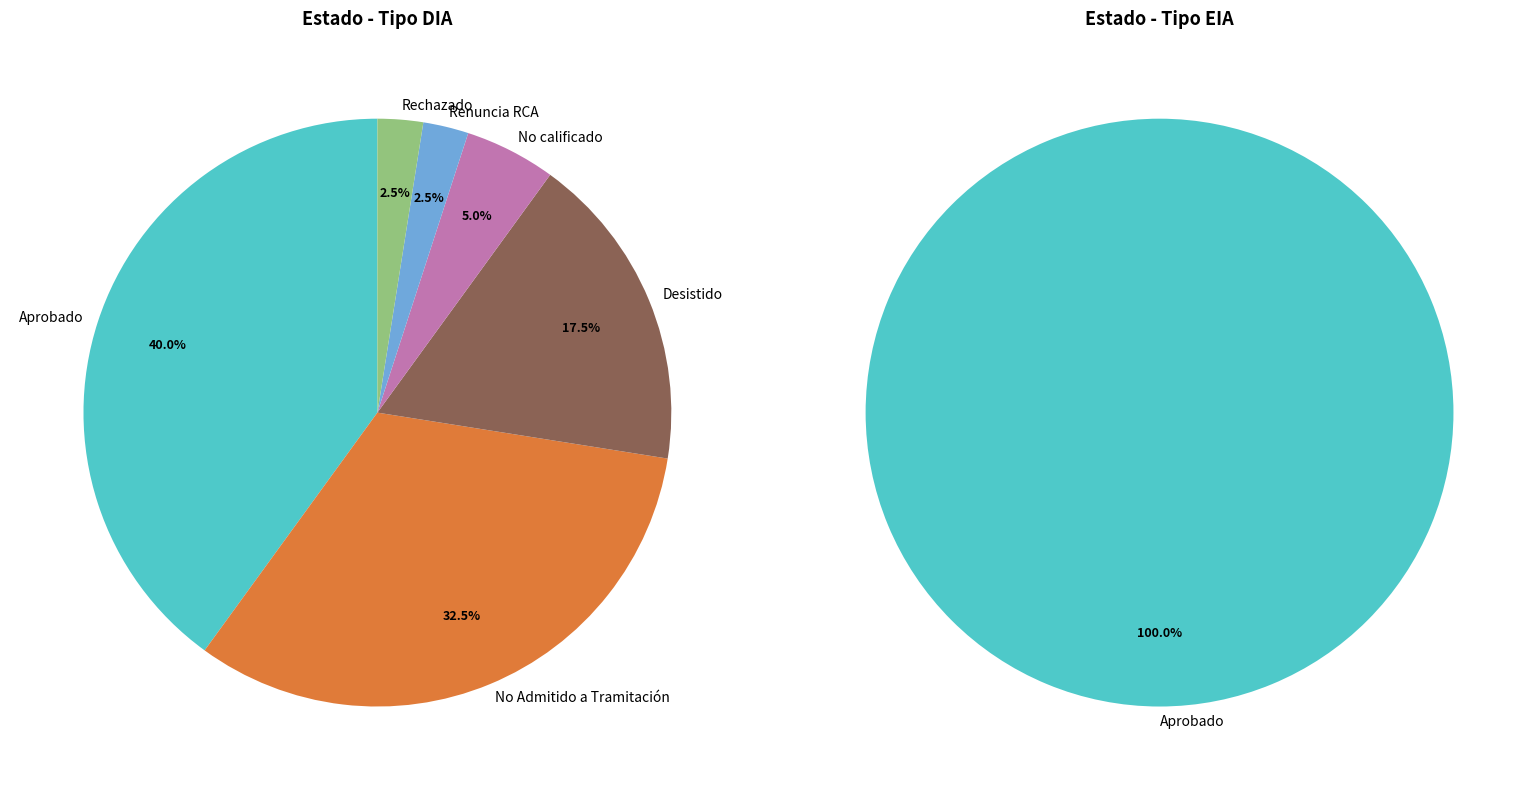

What is the largest slice in the pie chart?

Aprobado